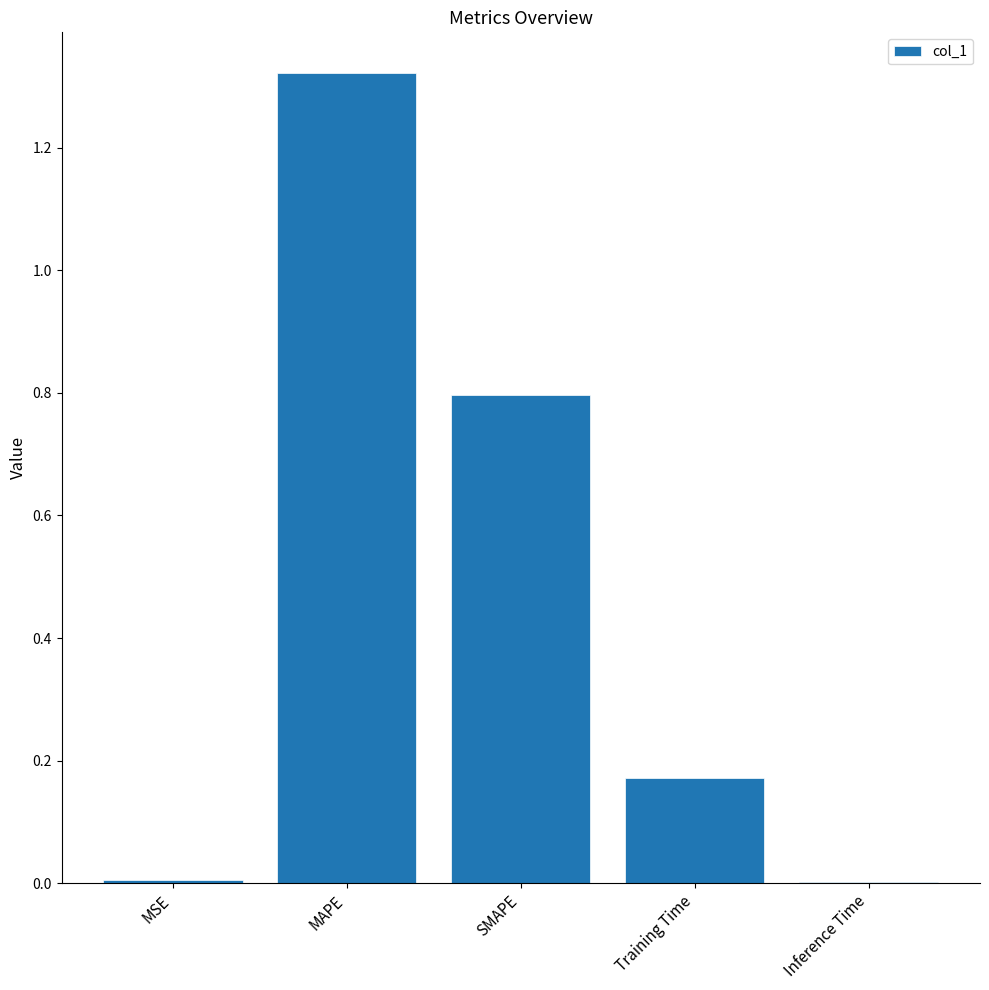

The chart shows a value of 0.6 at MAPE. True or false?

False